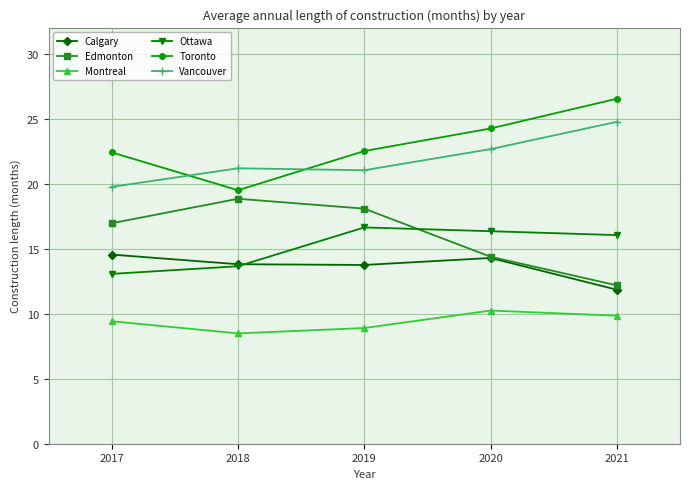

How many data points does each series have?

5